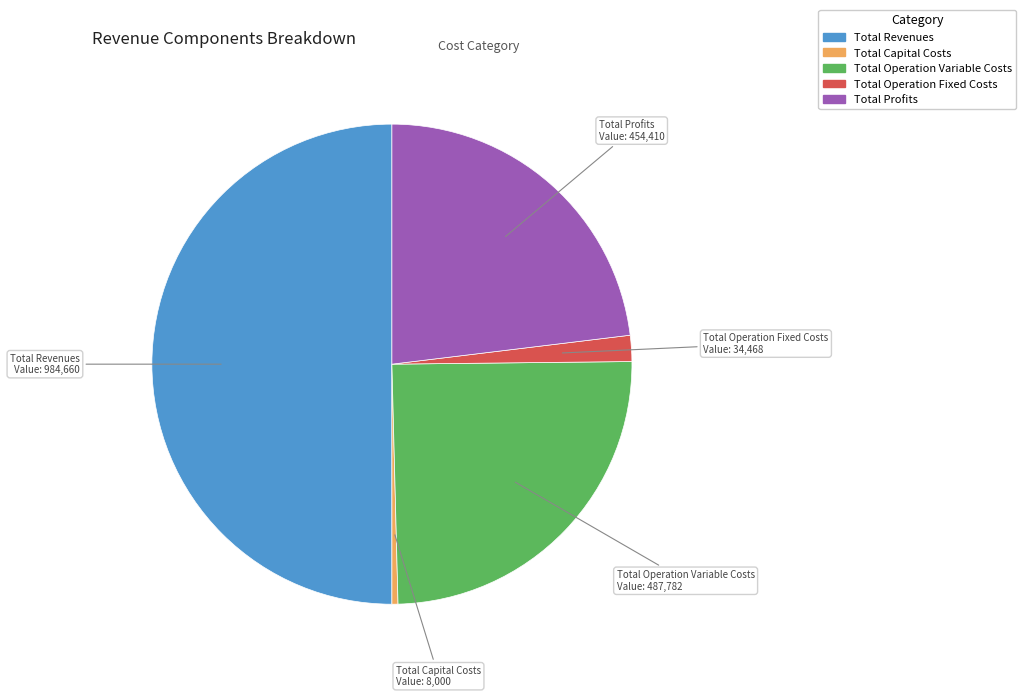

Does Total Profits account for over 50% of the chart?

No